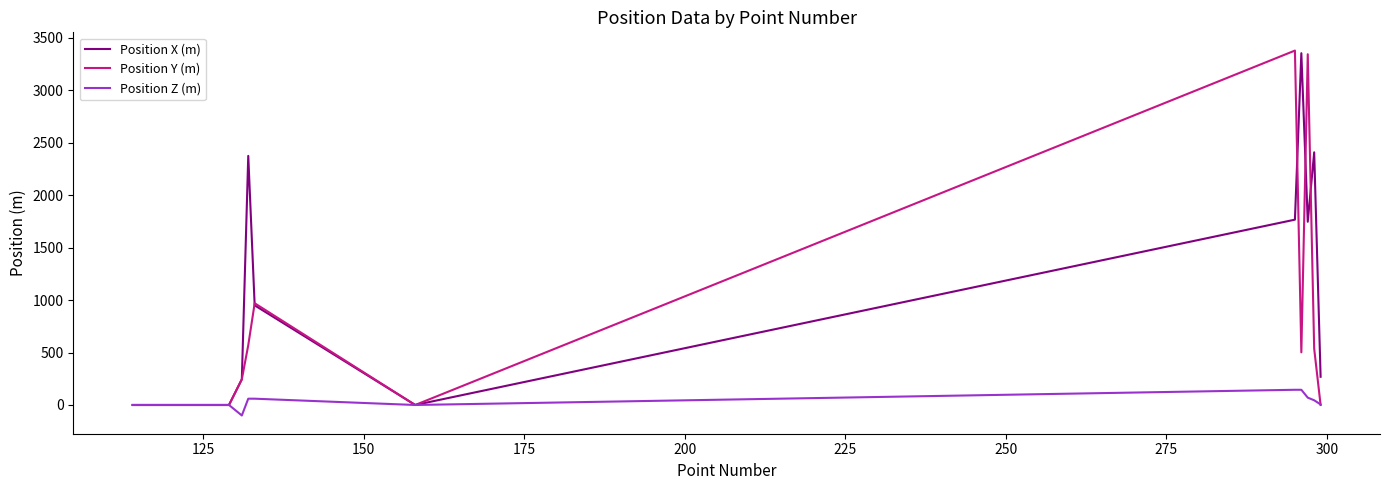

What are all the series names shown in the legend?

Position X (m), Position Y (m), Position Z (m)